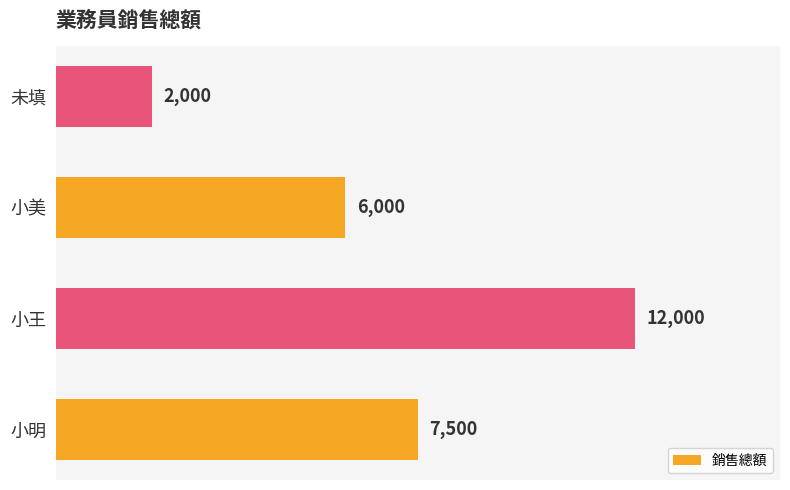

True or false: the data shows 2000 at 未填.

True